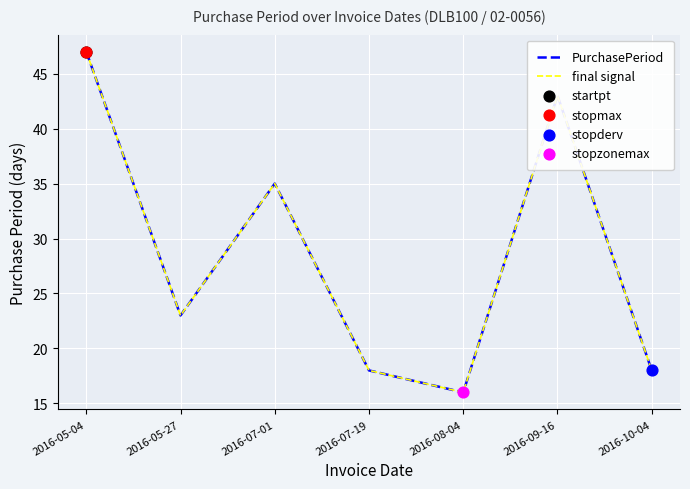

Is this an area chart (filled region under the line)?

No